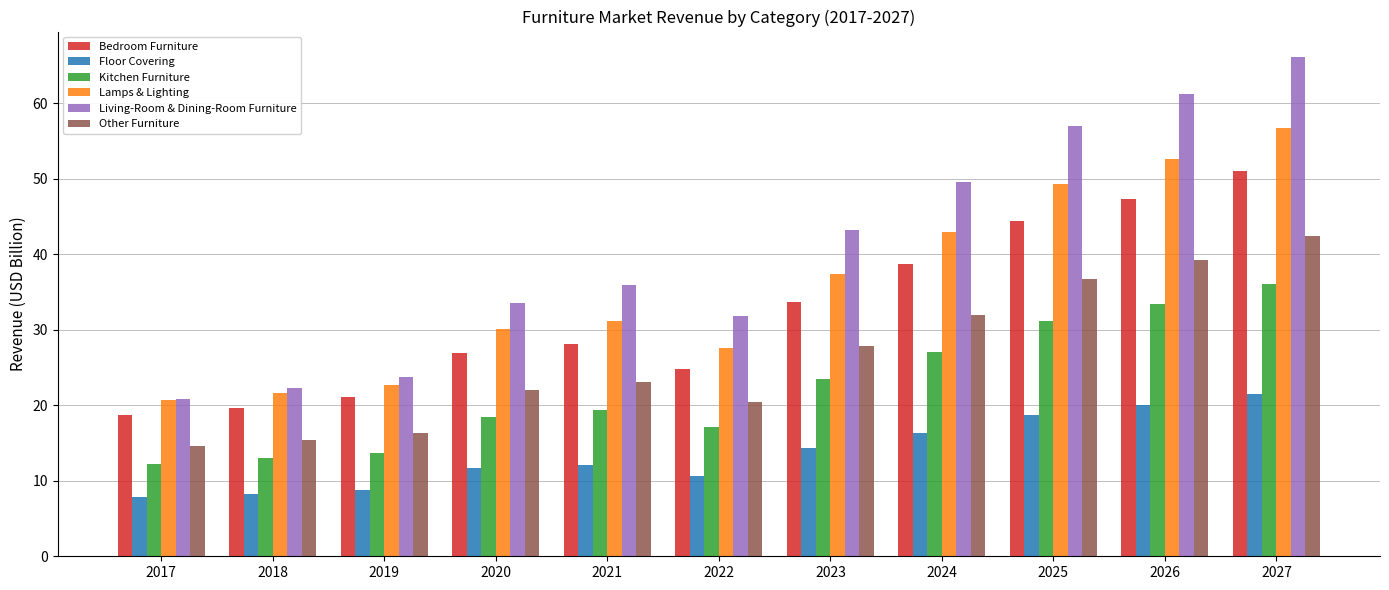

What is the difference between the maximum and minimum values in the Bedroom Furniture series?

32.3